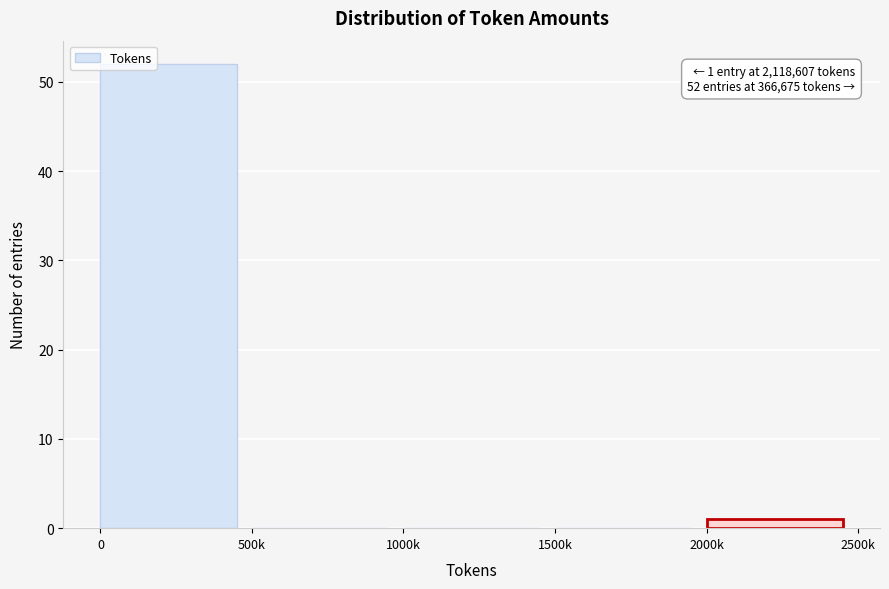

Reading right to left, extract all data points from this chart.

2000k=1	1500k=0	1000k=0	500k=0	0=52